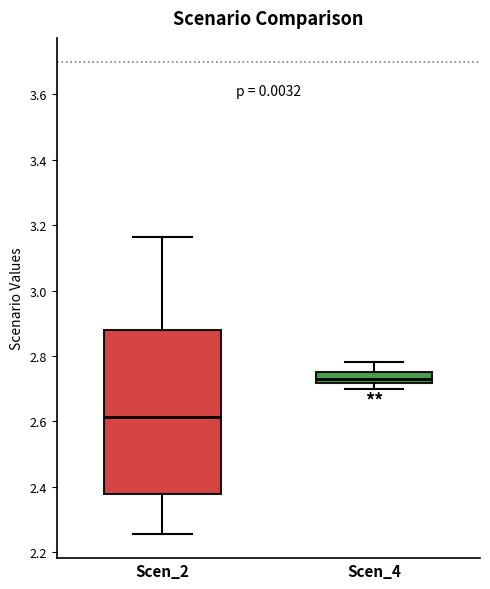

Reading left to right, transcribe this box plot: for each box, give where its median line is, the range the box spans, and where its two whiskers end, as read against the y-axis. The values are not printed on the chart, so give them approximately, as read against the axis.

Scen_2: median 2.62, box 2.38 to 2.88, whiskers 2.26 to 3.16
Scen_4: median 2.72 (inside the box), box 2.72 to 2.76, whiskers 2.70 to 2.78